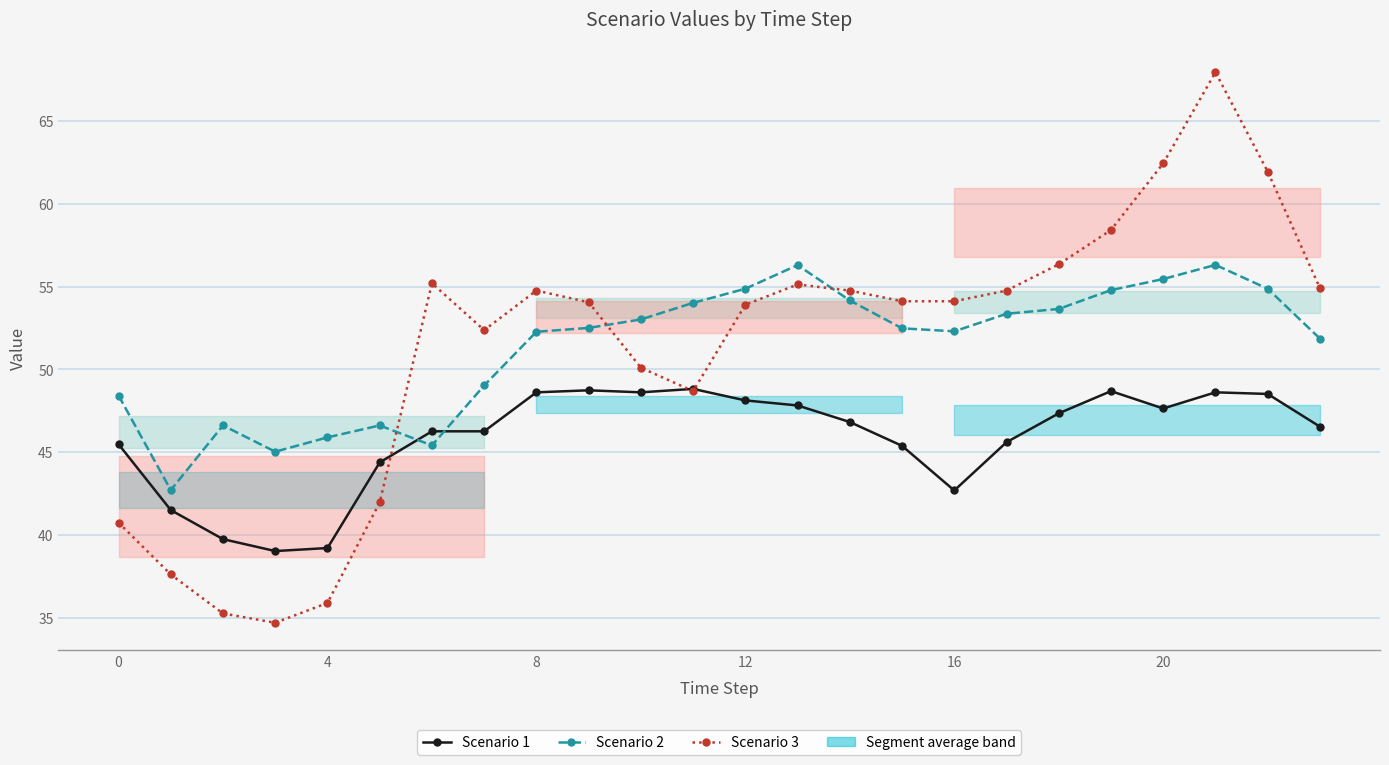

What is the value of the Scenario 1 point at the 16th from the left?

45.4